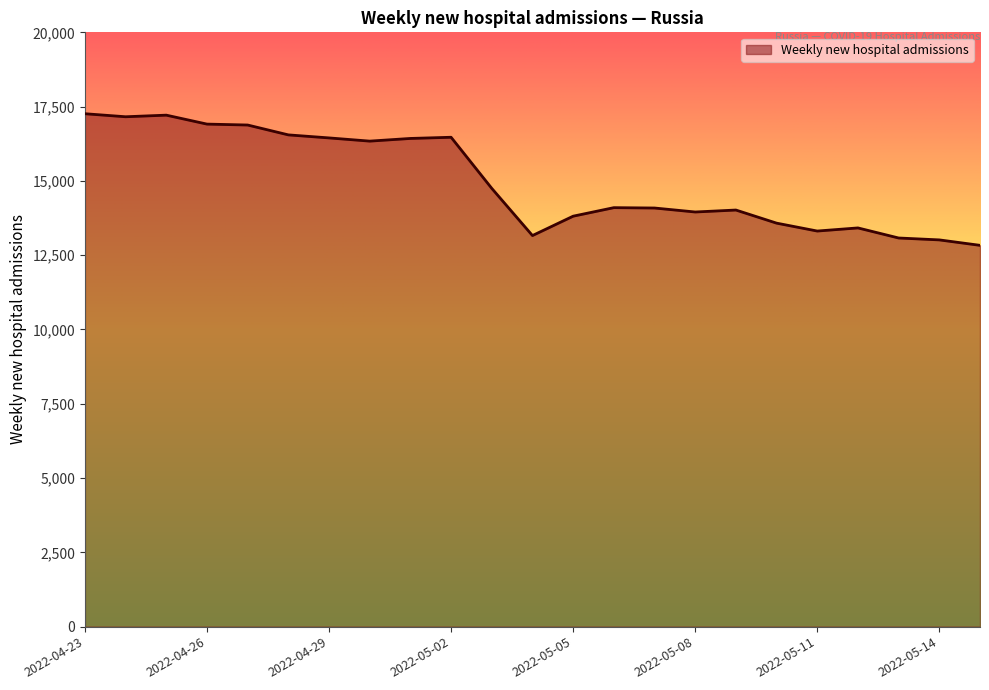

What is the difference between the maximum and minimum values?

4429